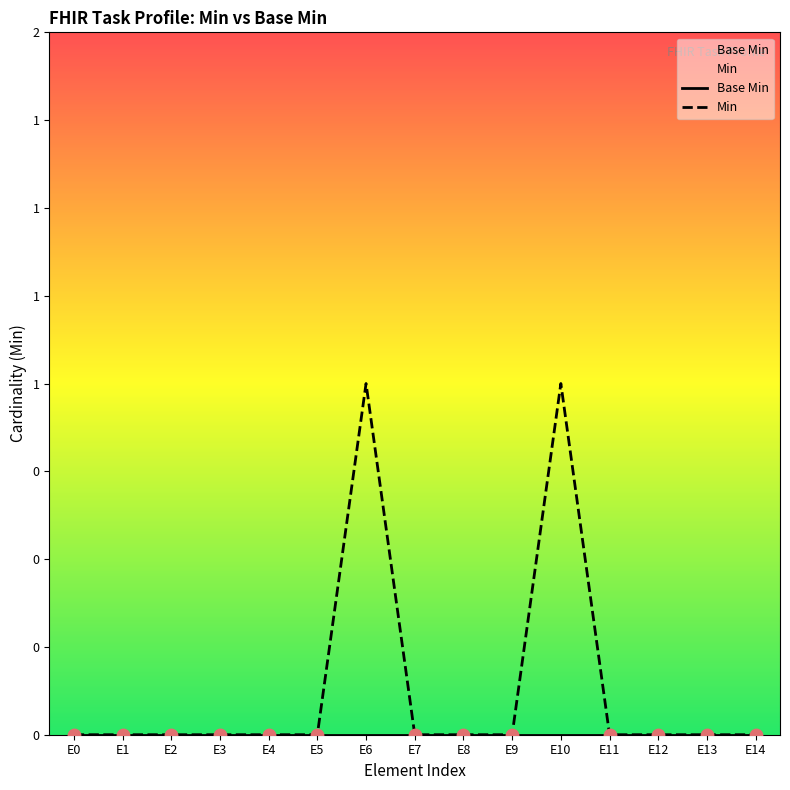

At how many categories does at least one series exceed 0?

2